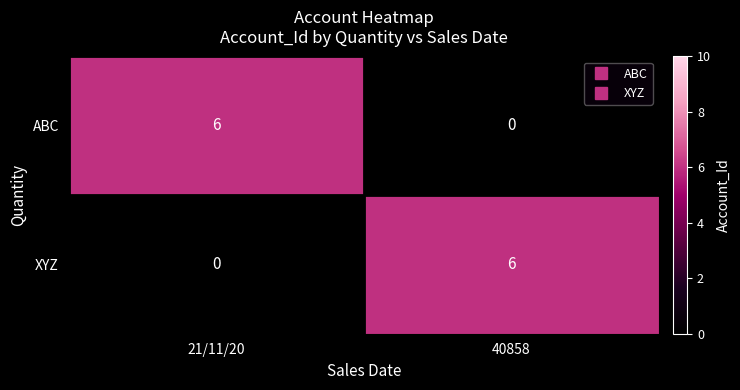

What is the spread (max minus min) of values at 21/11/20?

6